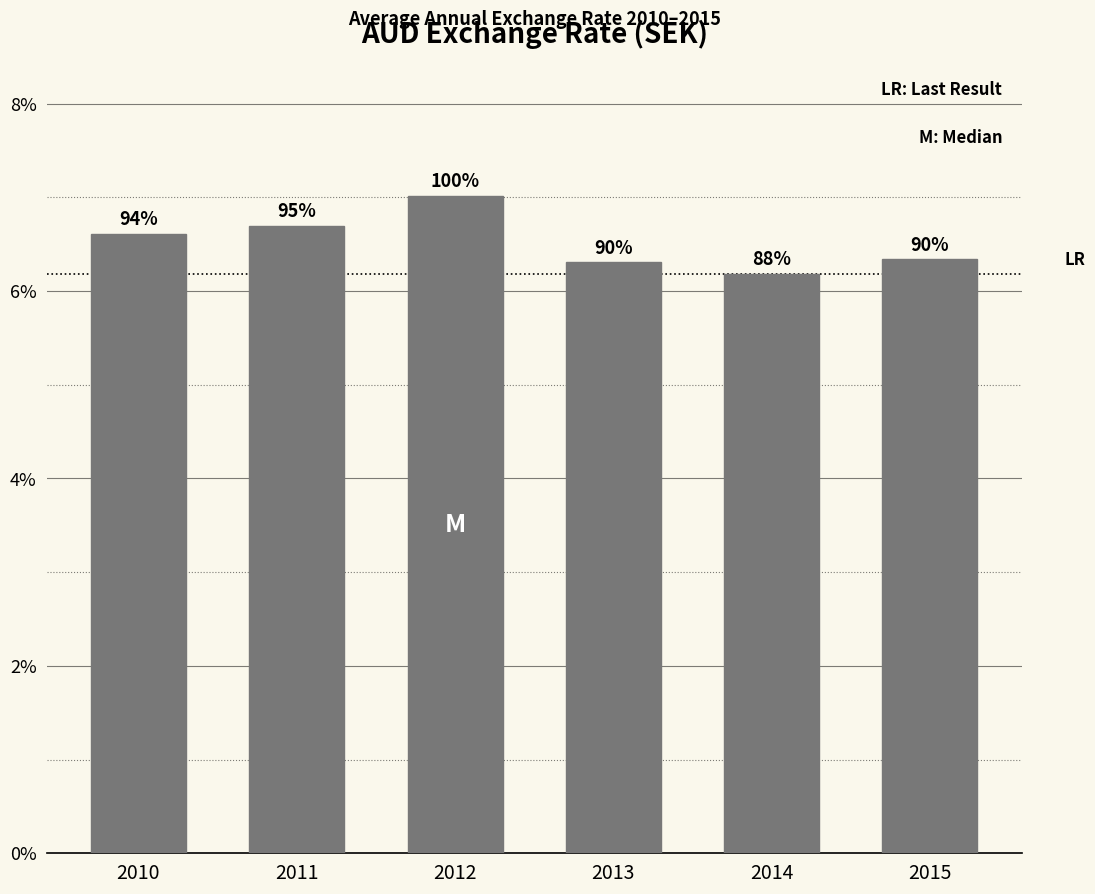

How many bars are there in total?

6